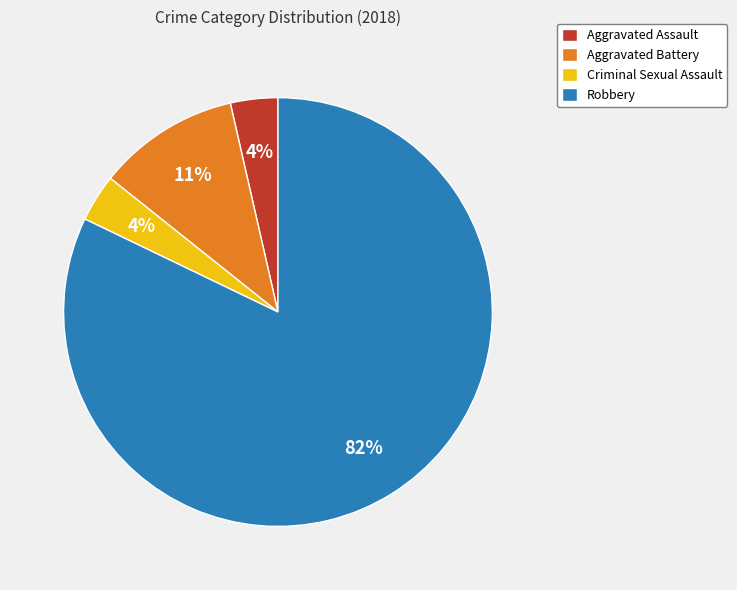

Is there a majority slice in this chart?

Yes